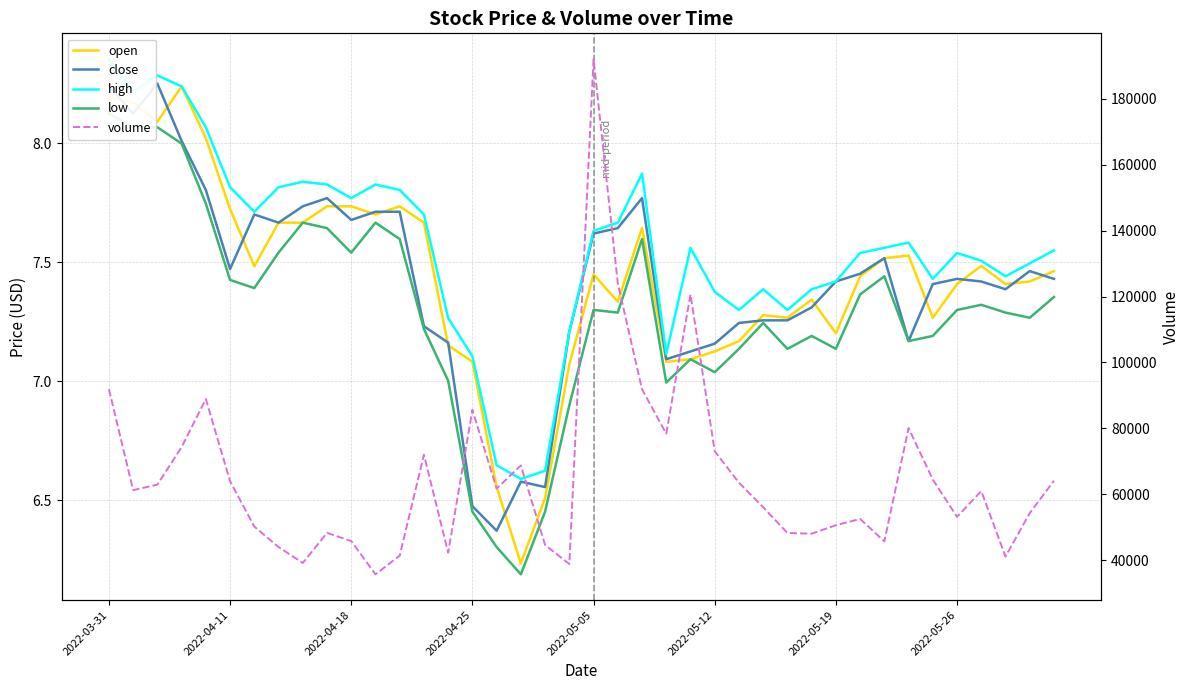

What value does the high series have at 29?

7.4